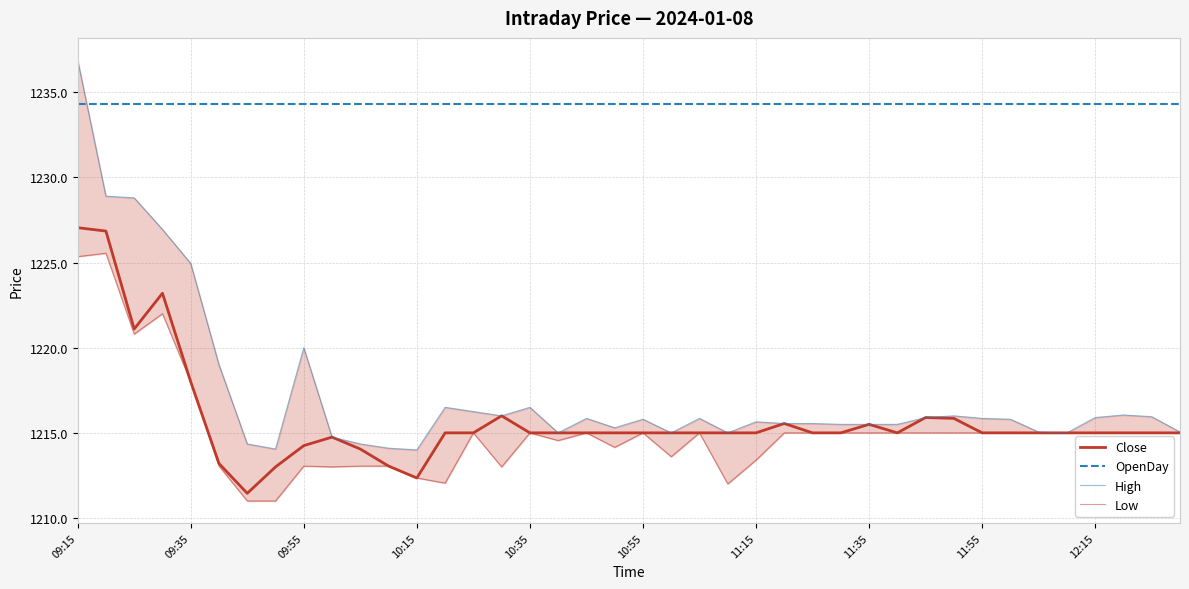

Reading left to right, list all the values displayed in this chart.

Close: 1227.0	1226.8	1221.1	1223.2	1218.0	1213.2	1211.5	1213.0	1214.2	1214.8	1214.0	1213.0	1212.3	1215.0	1215.0	1216.0	1215.0	1215.0	1215.0	1215.0	1215.0	1215.0	1215.0	1215.0	1215.0	1215.5	1215.0	1215.0	1215.5	1215.0	1215.9	1215.8	1215.0	1215.0	1215.0	1215.0	1215.0	1215.0	1215.0	1215.0
OpenDay: 1234.3	1234.3	1234.3	1234.3	1234.3	1234.3	1234.3	1234.3	1234.3	1234.3	1234.3	1234.3	1234.3	1234.3	1234.3	1234.3	1234.3	1234.3	1234.3	1234.3	1234.3	1234.3	1234.3	1234.3	1234.3	1234.3	1234.3	1234.3	1234.3	1234.3	1234.3	1234.3	1234.3	1234.3	1234.3	1234.3	1234.3	1234.3	1234.3	1234.3
High: 1236.9	1228.9	1228.8	1227.0	1225.0	1219.0	1214.3	1214.0	1220.0	1214.8	1214.3	1214.1	1214.0	1216.5	1216.2	1216.0	1216.5	1215.0	1215.8	1215.3	1215.8	1215.0	1215.8	1215.0	1215.7	1215.5	1215.5	1215.5	1215.5	1215.5	1215.9	1216.0	1215.8	1215.8	1215.0	1215.0	1215.9	1216.0	1216.0	1215.0
Low: 1225.3	1225.5	1220.8	1222.0	1218.0	1213.0	1211.0	1211.0	1213.0	1213.0	1213.0	1213.0	1212.3	1212.0	1215.0	1213.0	1215.0	1214.5	1215.0	1214.2	1215.0	1213.6	1215.0	1212.0	1213.4	1215.0	1215.0	1215.0	1215.0	1215.0	1215.0	1215.0	1215.0	1215.0	1215.0	1215.0	1215.0	1215.0	1215.0	1215.0